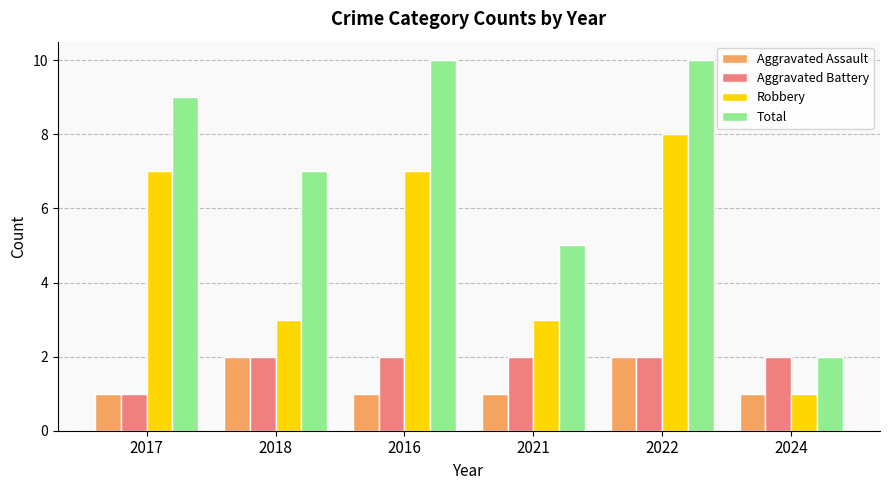

What is the label of the 6th bar from the right?

2017